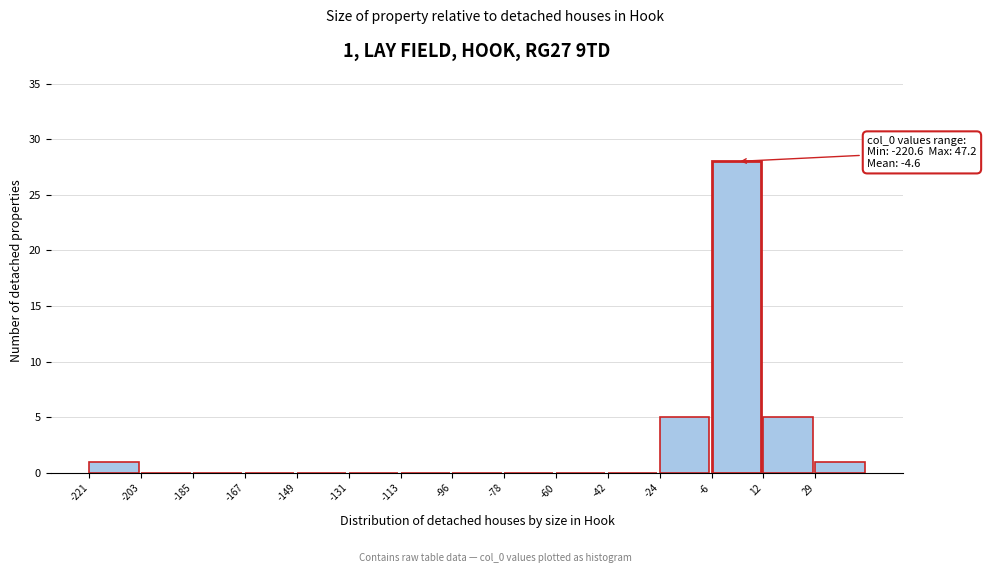

Over which range of the x-axis is the bar tallest?

-6 to 12